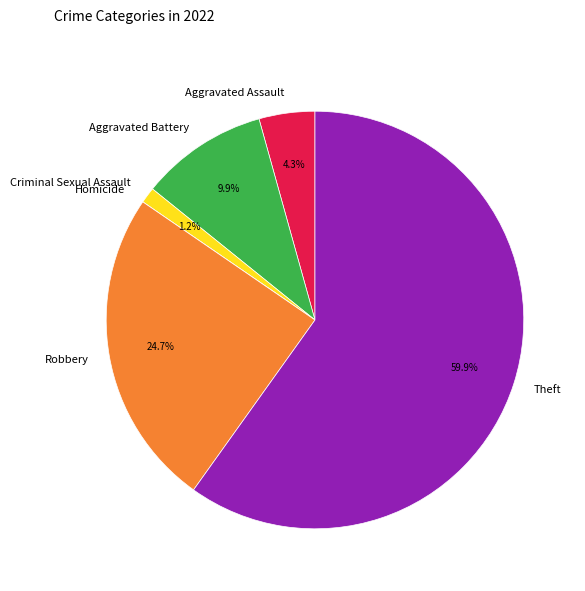

Does Aggravated Assault account for over 50% of the chart?

No